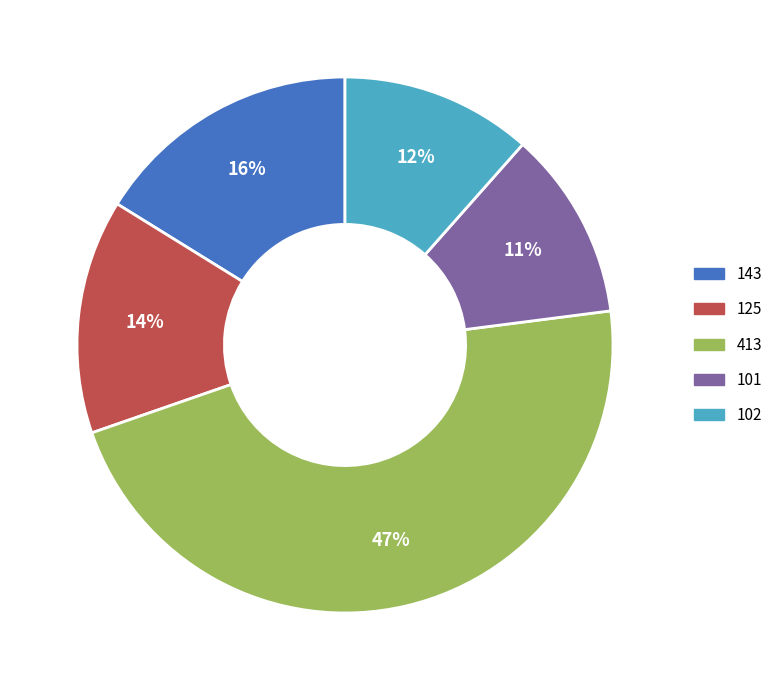

Is it true that 413 is 47% of the pie?

True